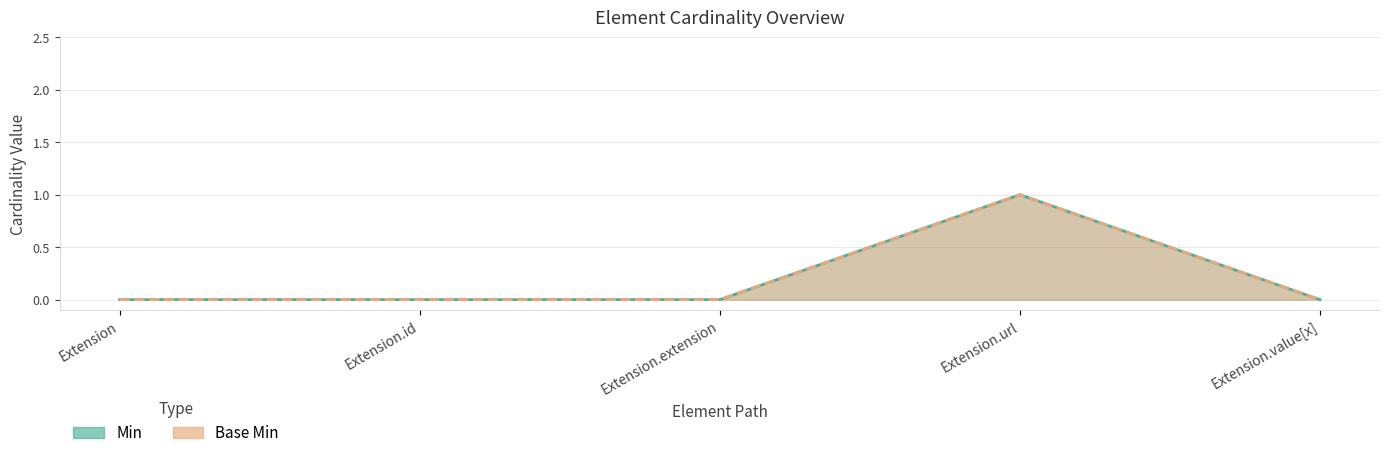

How many lines are shown in the chart?

2